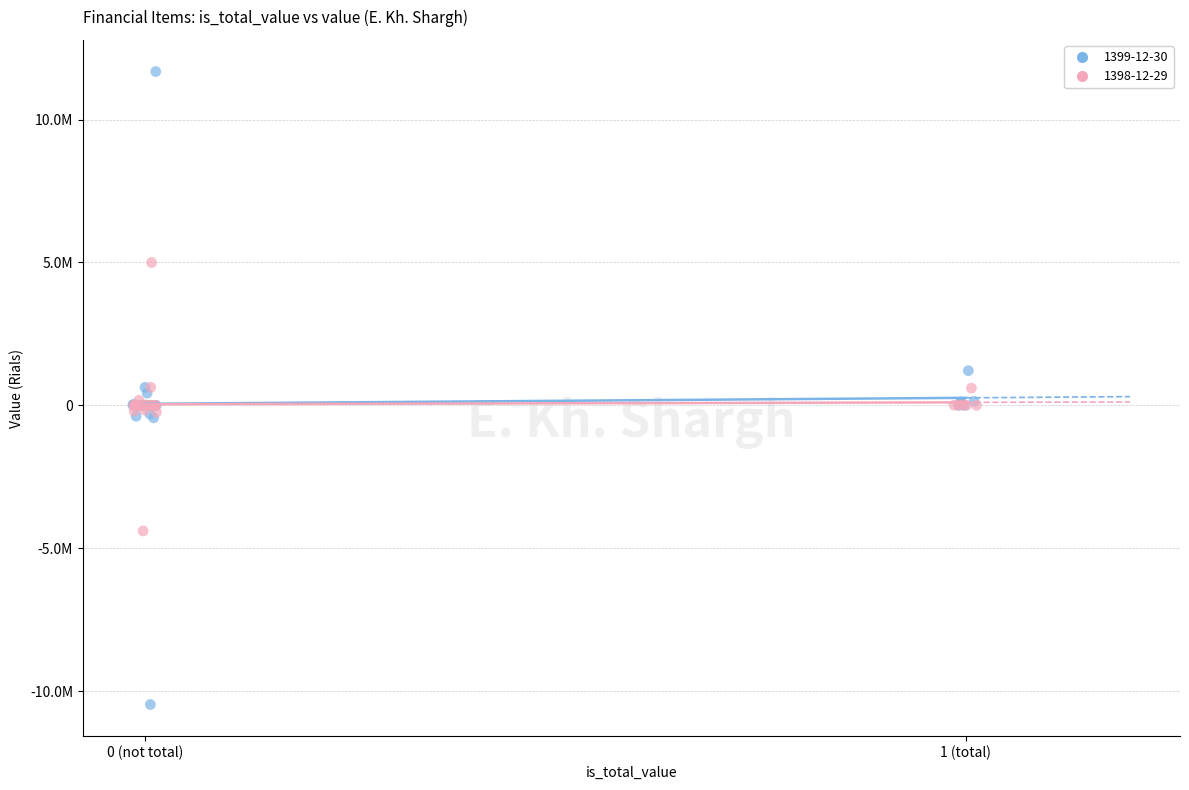

What are all the series names shown in the legend?

1399-12-30, 1398-12-29